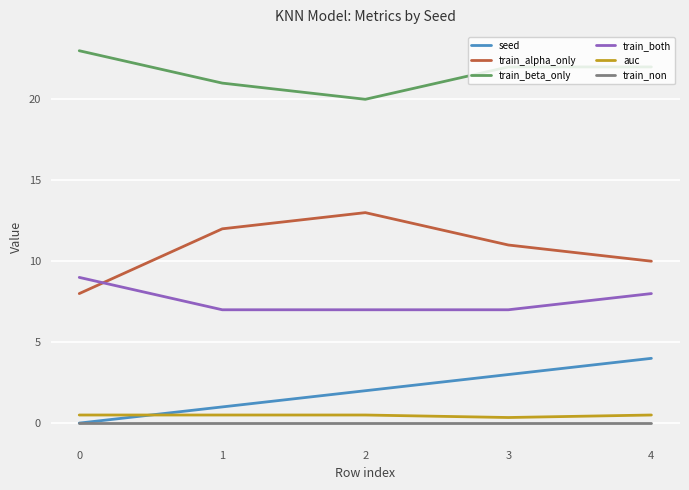

Rank the series at 3 from highest to lowest value.

train_beta_only, train_alpha_only, train_both, seed, auc, train_non